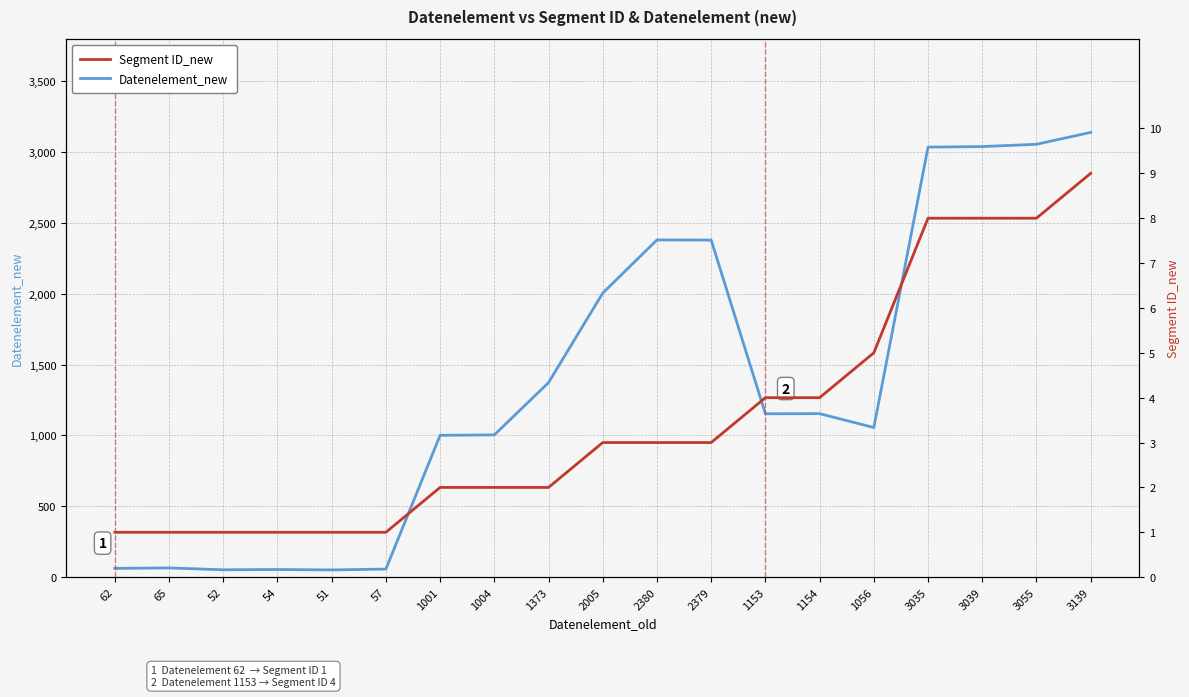

Which series has the largest range (max minus min)?

Datenelement_new